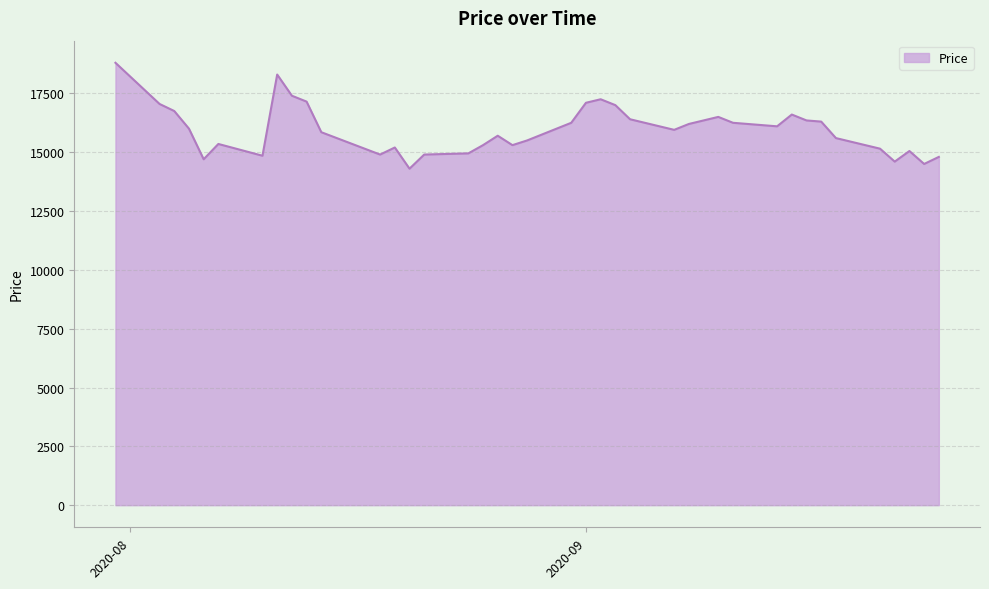

What is the difference between the maximum and minimum values?

4500